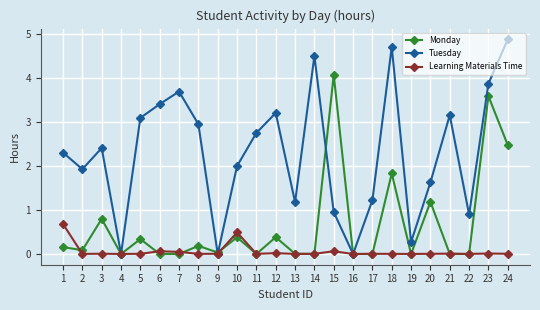

How many distinct data groups are displayed?

3